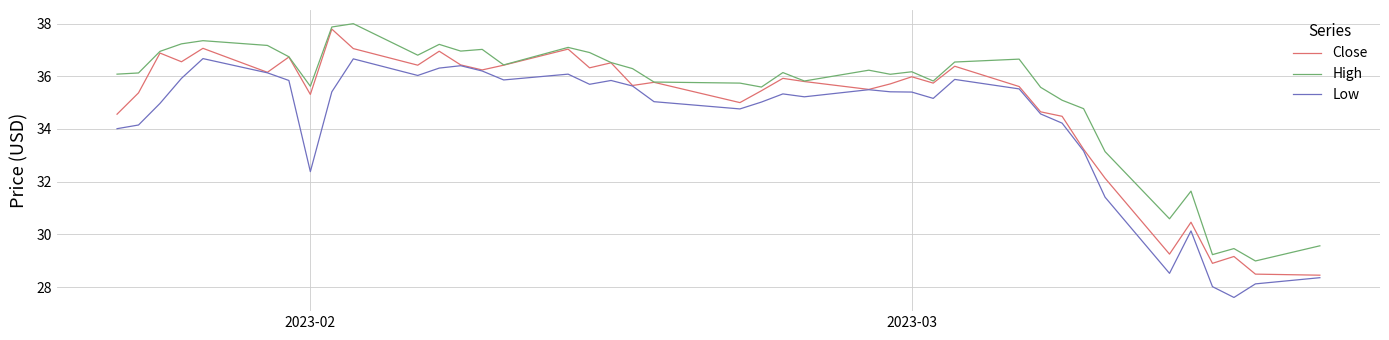

True or false: Low and High cross at least once.

False